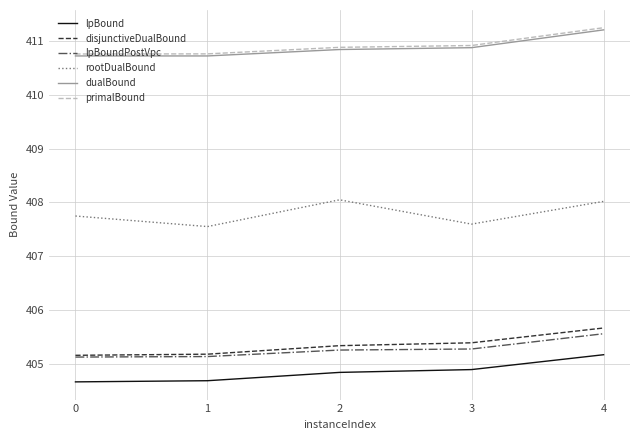

What is the difference between the highest and lowest values at 3?

6.0